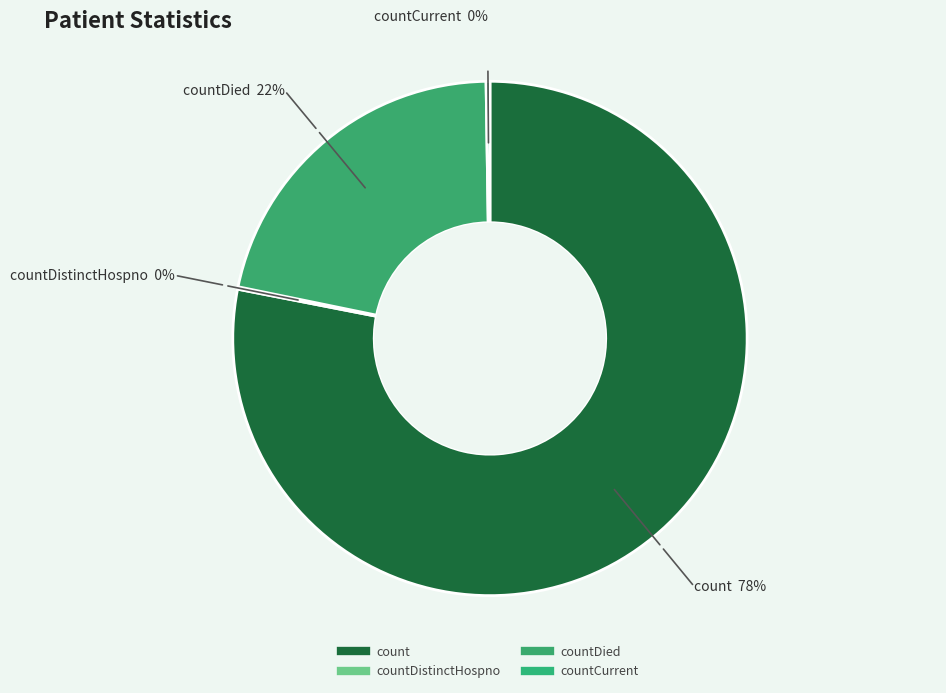

Is there any slice that represents more than half of the pie?

Yes